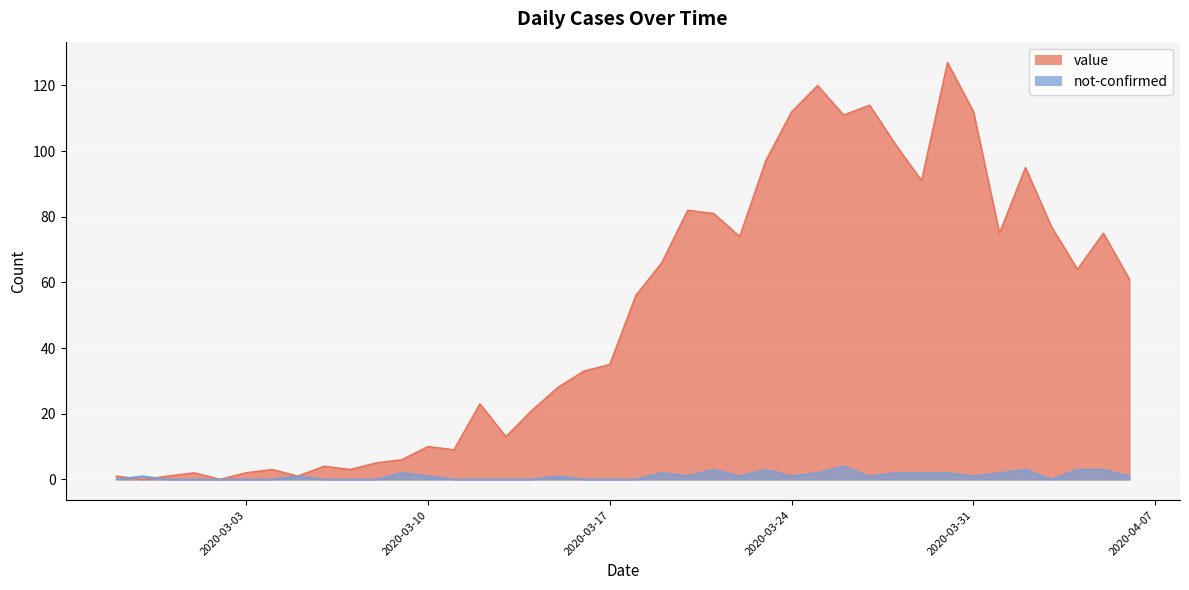

How many interior local peaks does the not-confirmed series have?

9